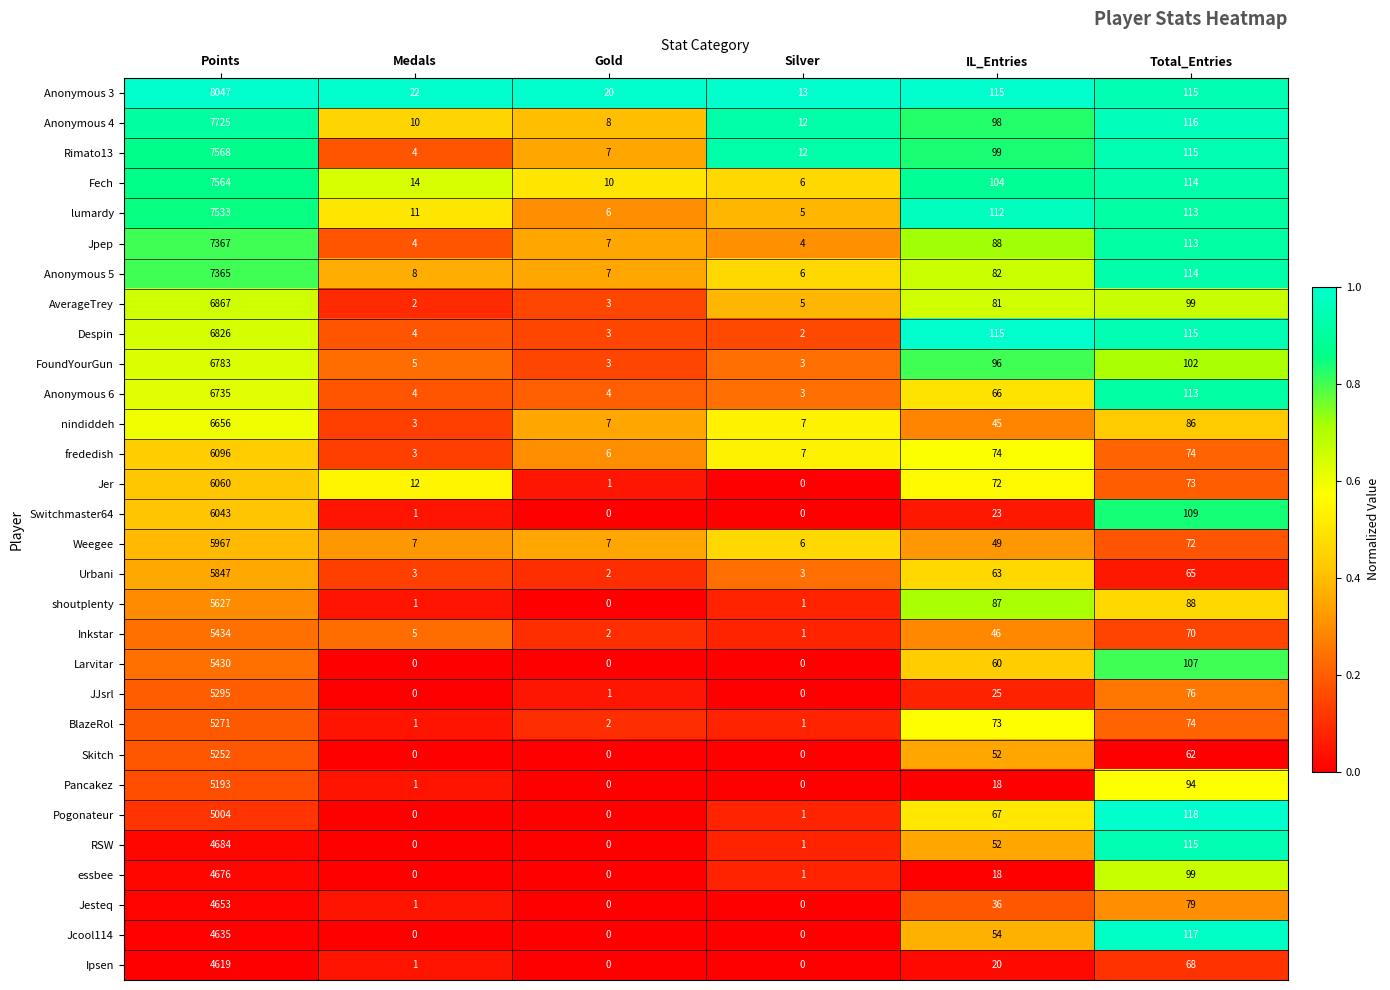

What is the approximate value of frededish at Points?

6096